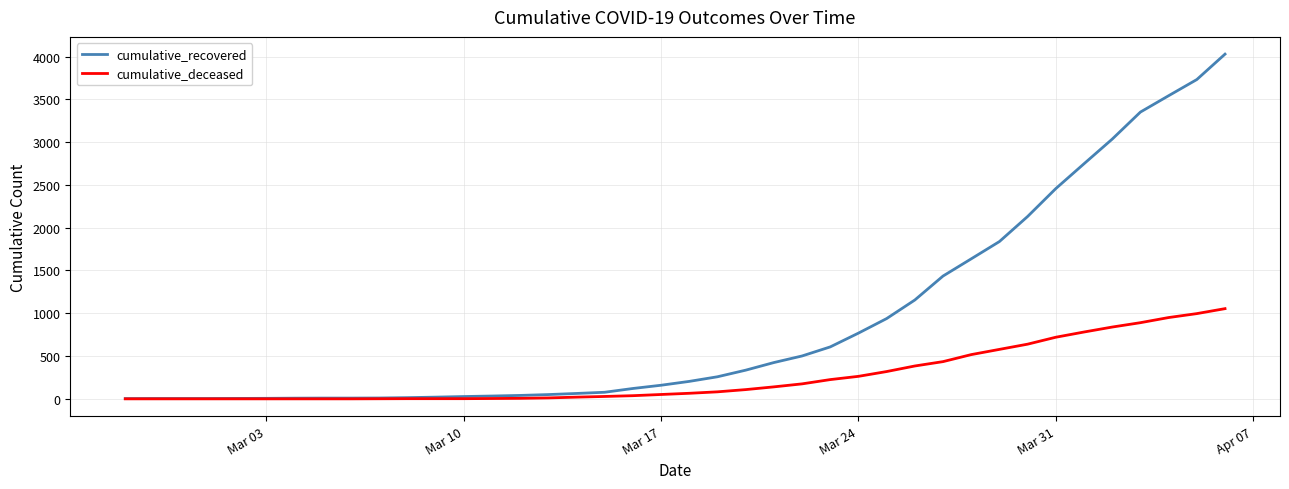

What is the greatest value displayed?

4028